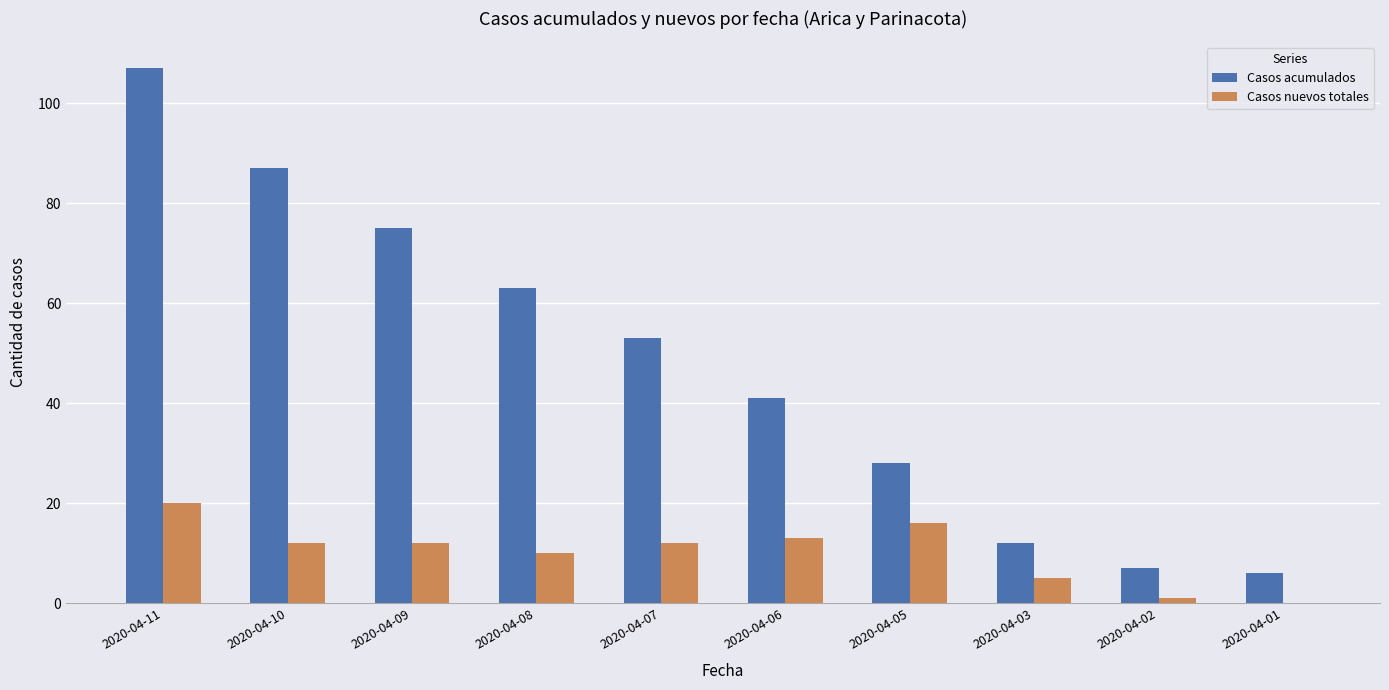

What is the sum of all Casos acumulados values?

479